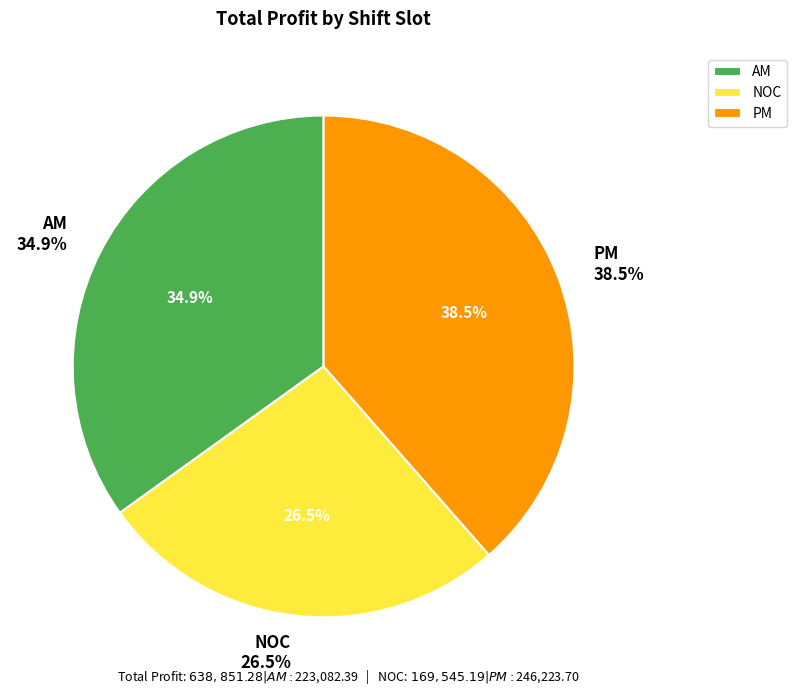

Is PM the majority of the pie?

No